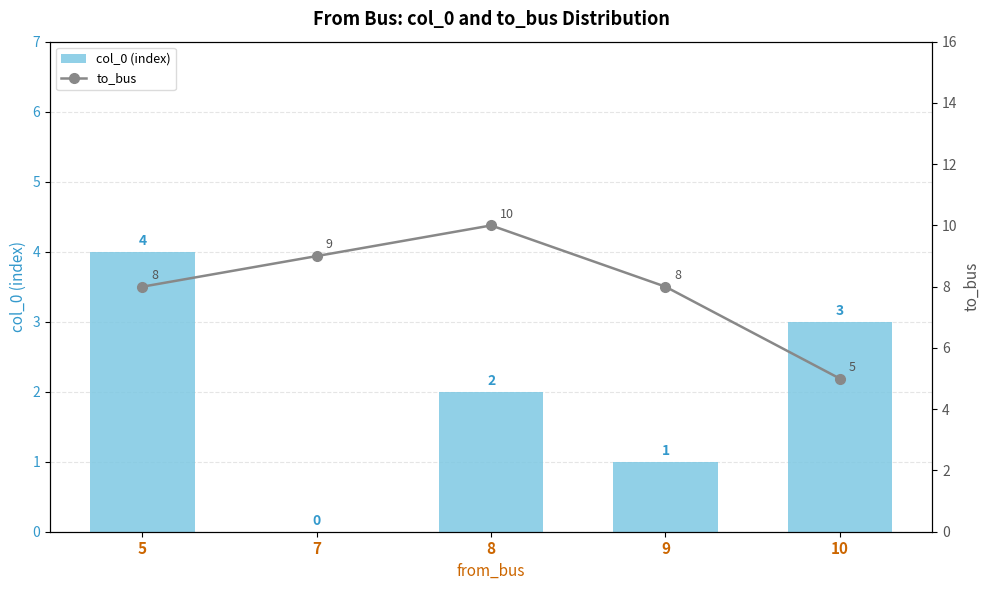

True or false: to_bus has a value of 18 at 8.

False